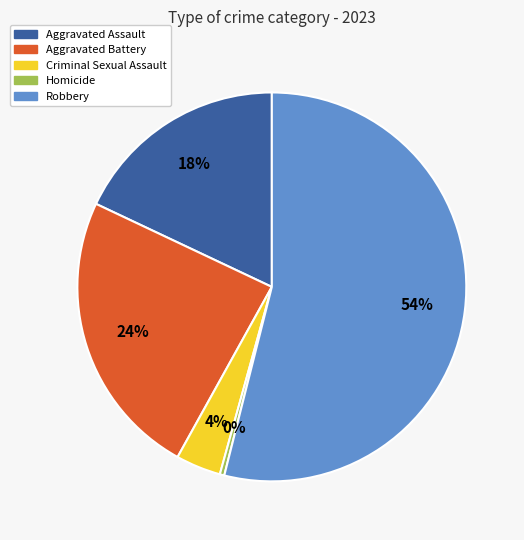

Do Aggravated Battery and Aggravated Assault together represent more than half of the pie?

No